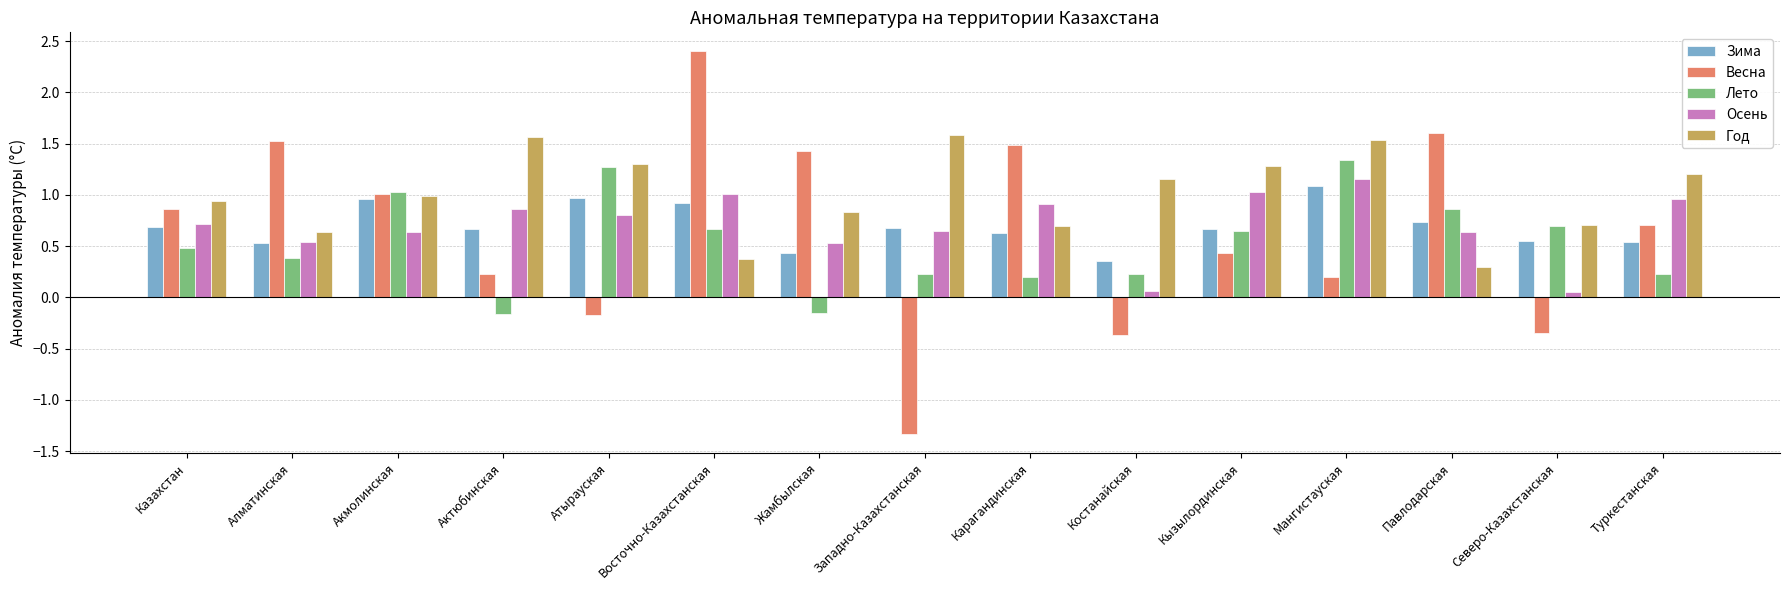

What is the sum of the Лето values at Костанайская and Акмолинская?

1.3